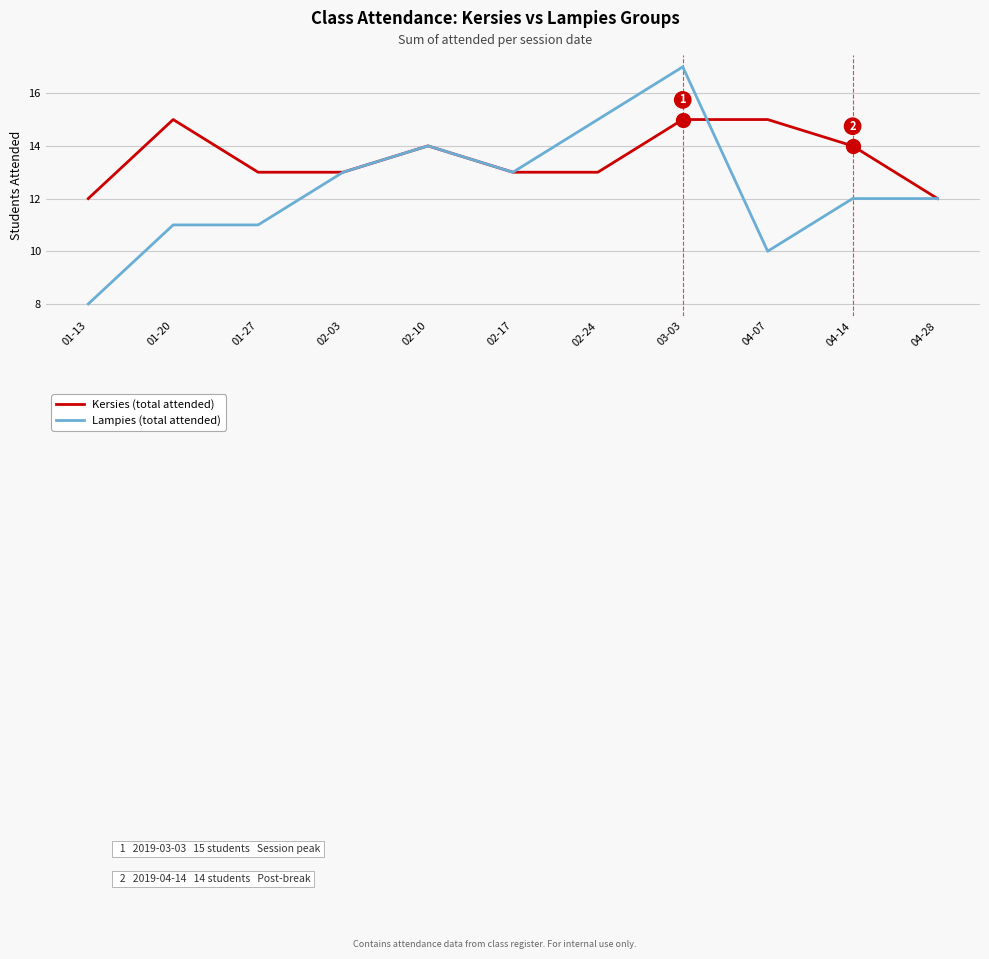

List the series in order of their overall mean, lowest first.

Lampies (total attended), Kersies (total attended)